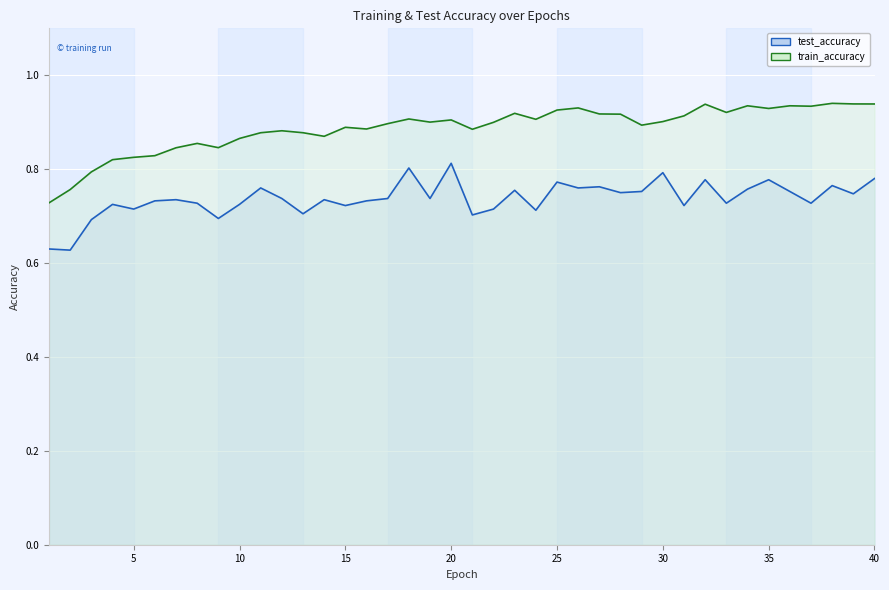

Between 25 and 29, which series saw the biggest shift?

train_accuracy